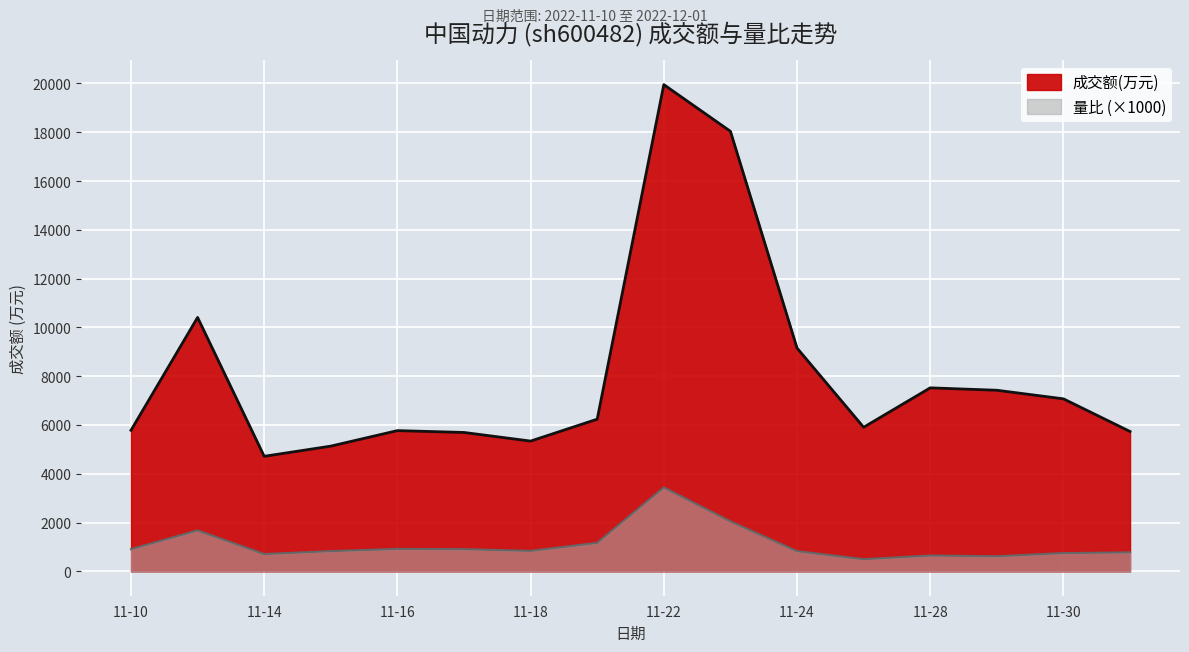

How many distinct data groups are displayed?

2